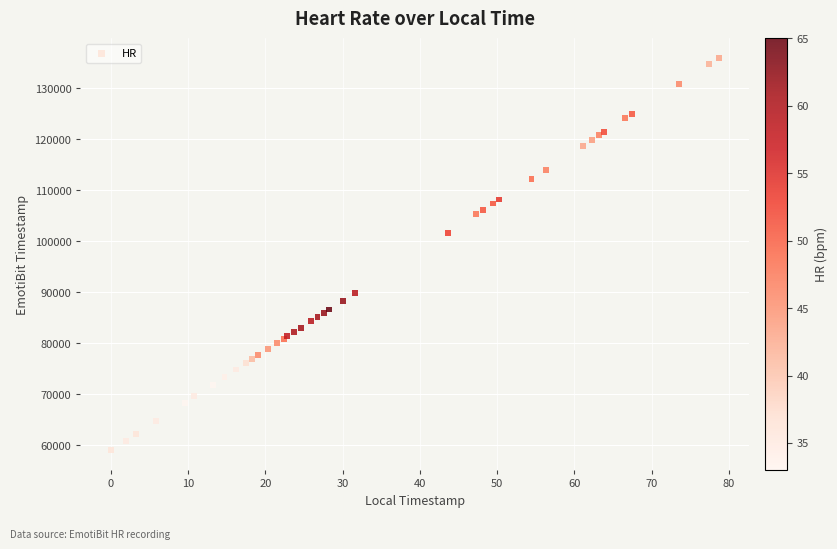

What Y value in the scatter plot is closest to 97478?

101645